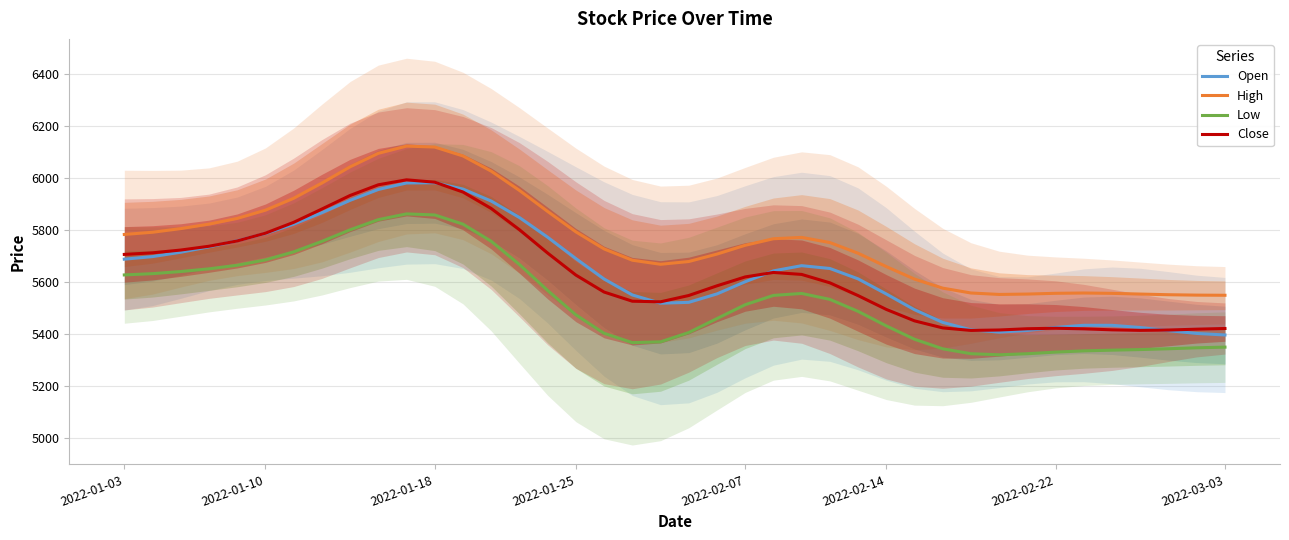

At 28, list the series in order from smallest to largest.

Low, Close, Open, High